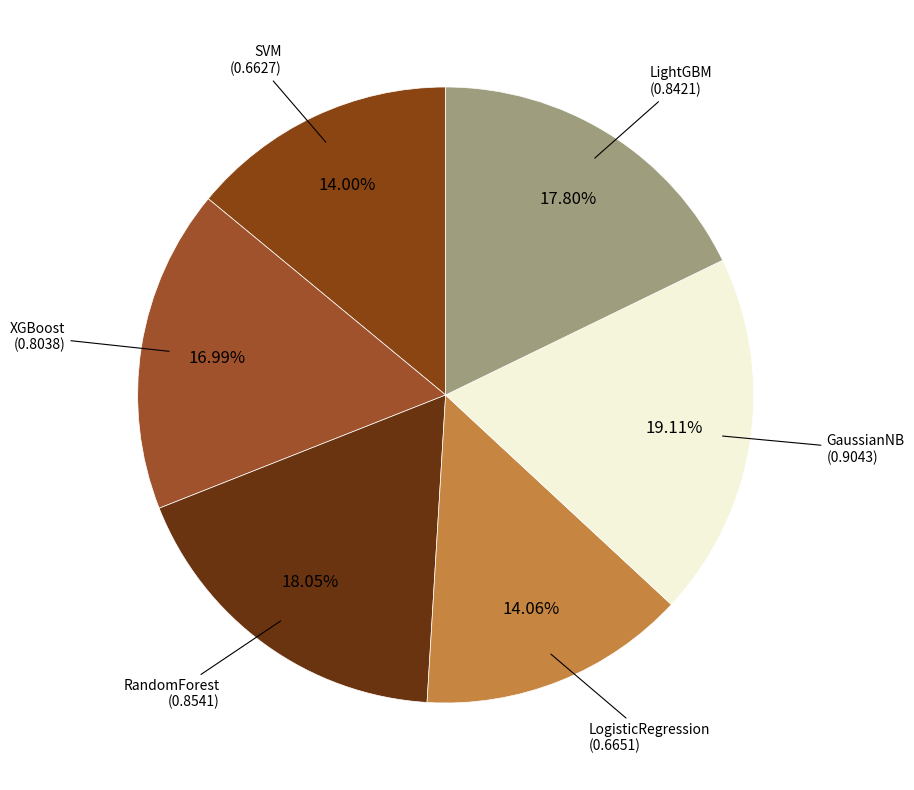

To the nearest percent, what is the combined percentage of RandomForest and XGBoost?

35%